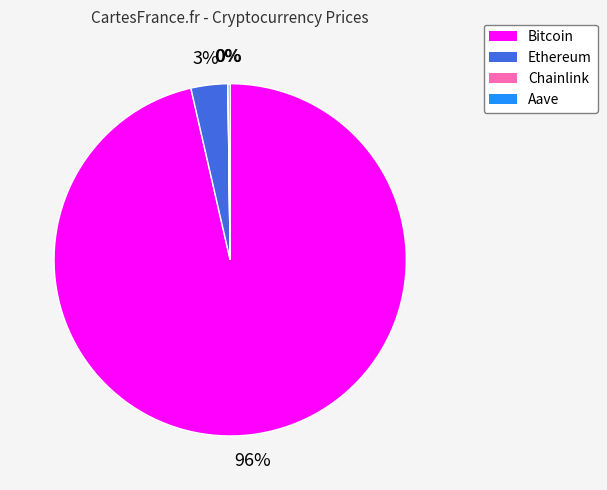

Is there a majority slice in this chart?

Yes